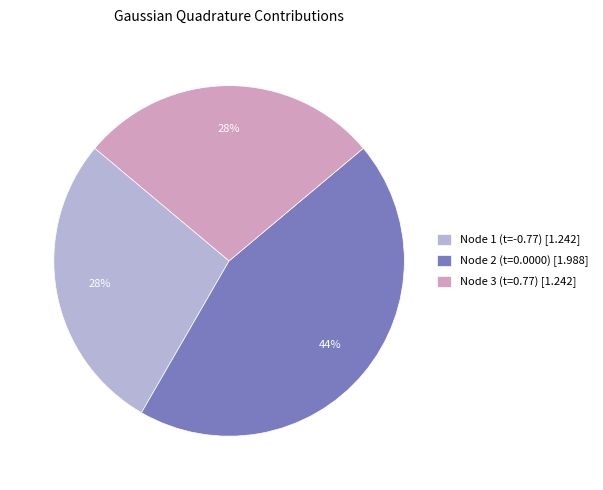

How many slices are in this pie chart?

3